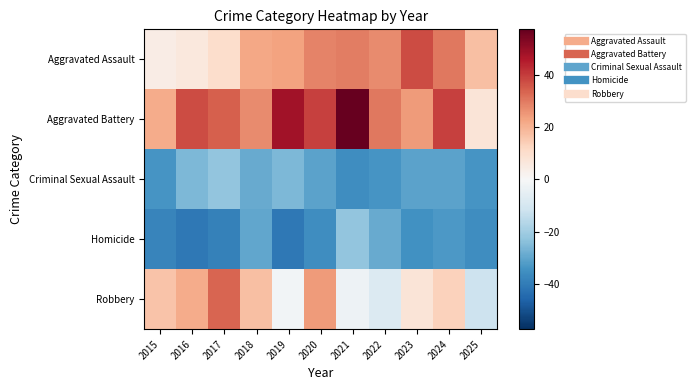

How many categories are shown in the chart?

11